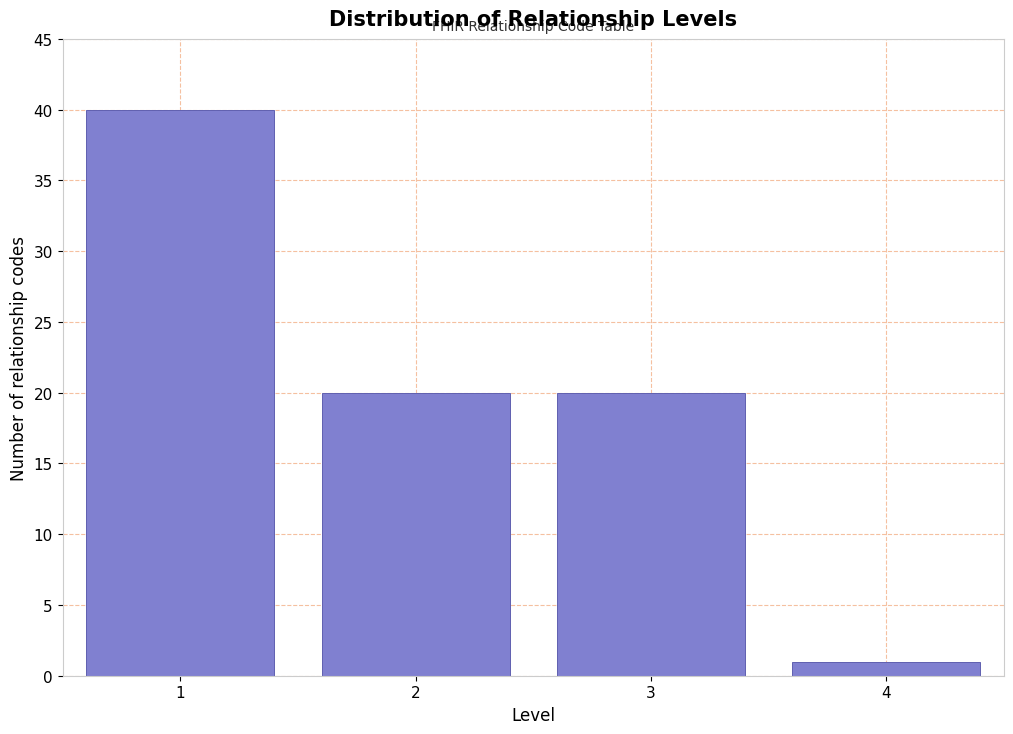

Reading right to left, list all the values displayed in this chart.

1	20	20	40